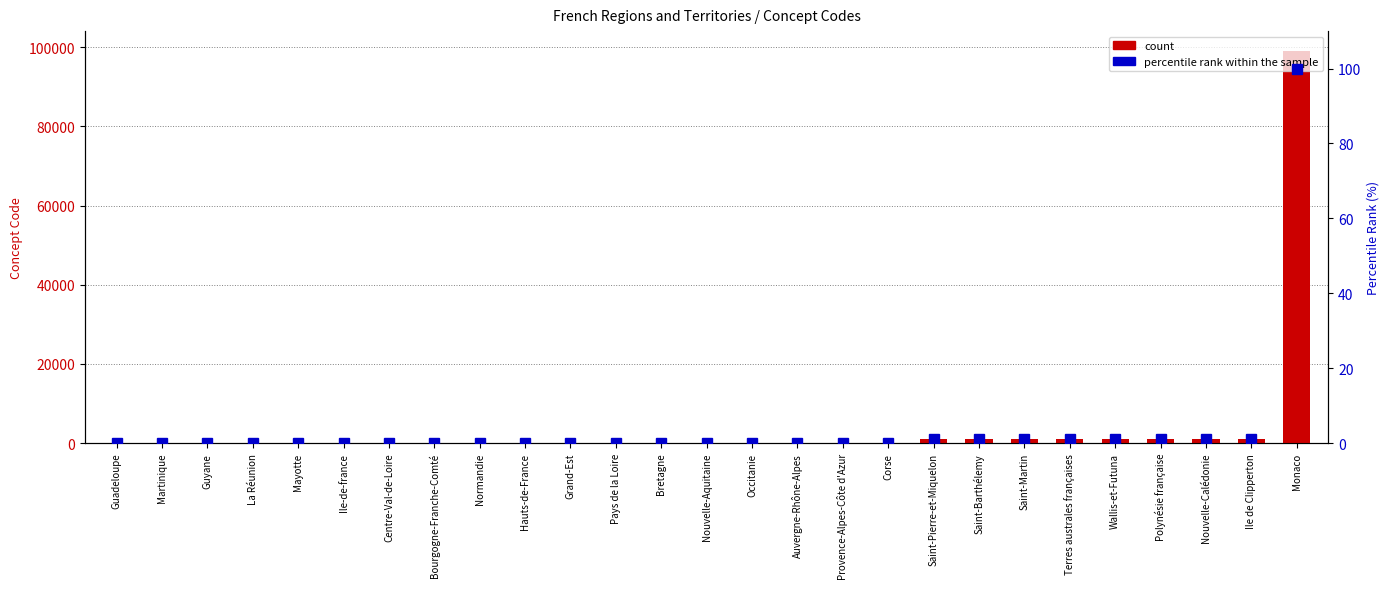

At which label does count reach its minimum?

Guadeloupe